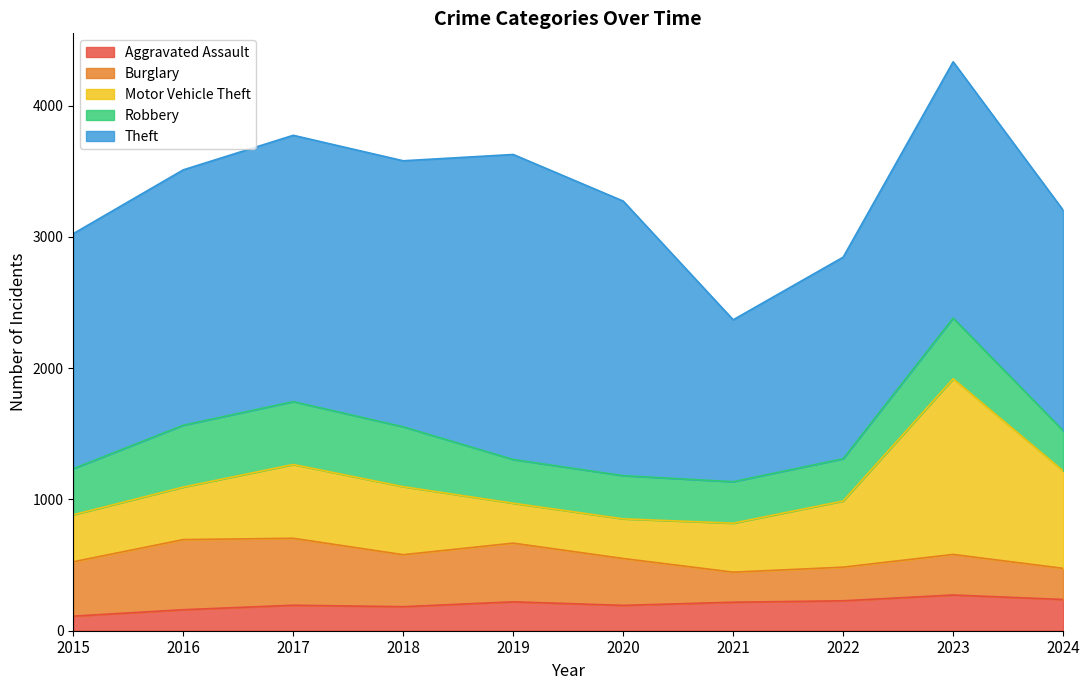

How many values in the Burglary series are below 396?

5